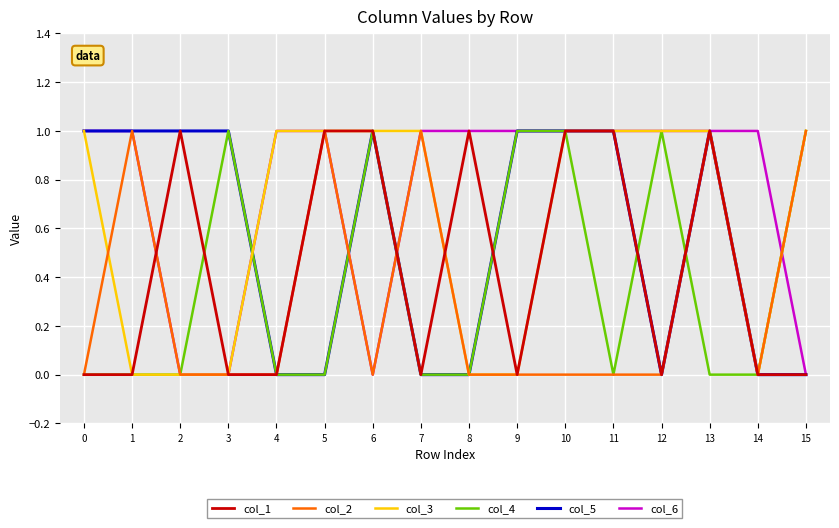

True or false: col_1 has a value of 0 at 14.

True